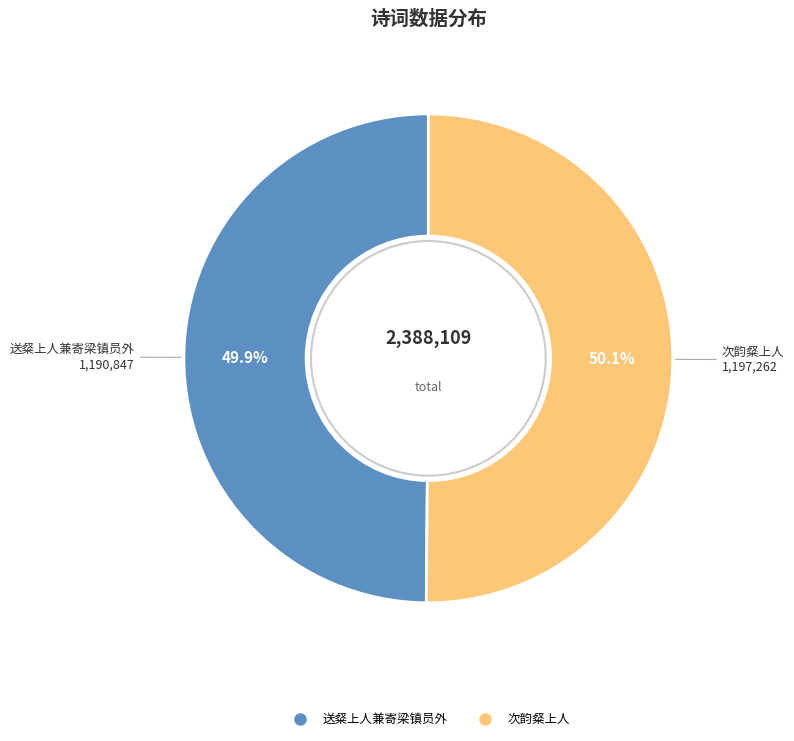

Is there a majority slice in this chart?

Yes